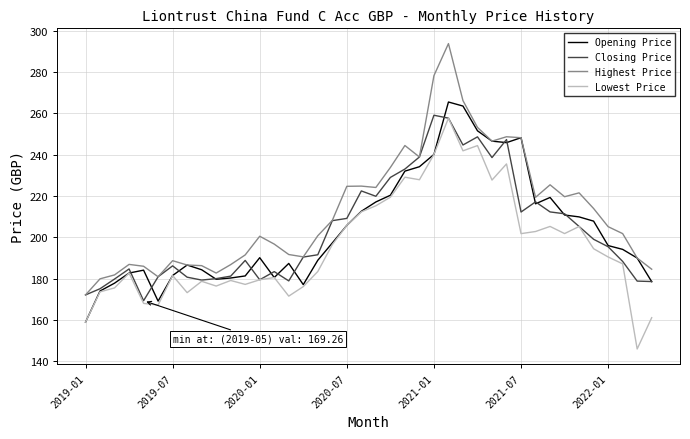

What is the greatest value displayed?

293.8